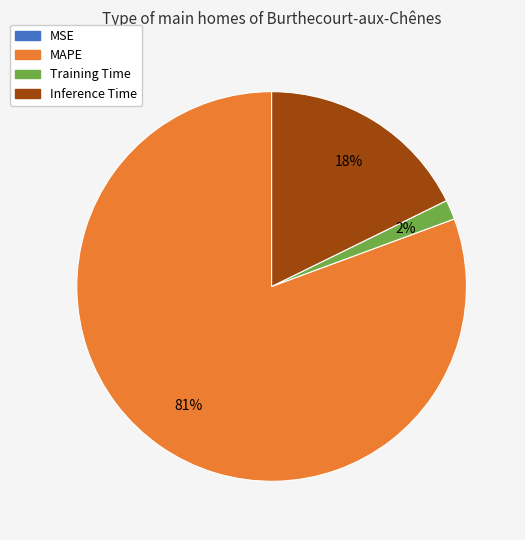

Is Training Time the majority of the pie?

No